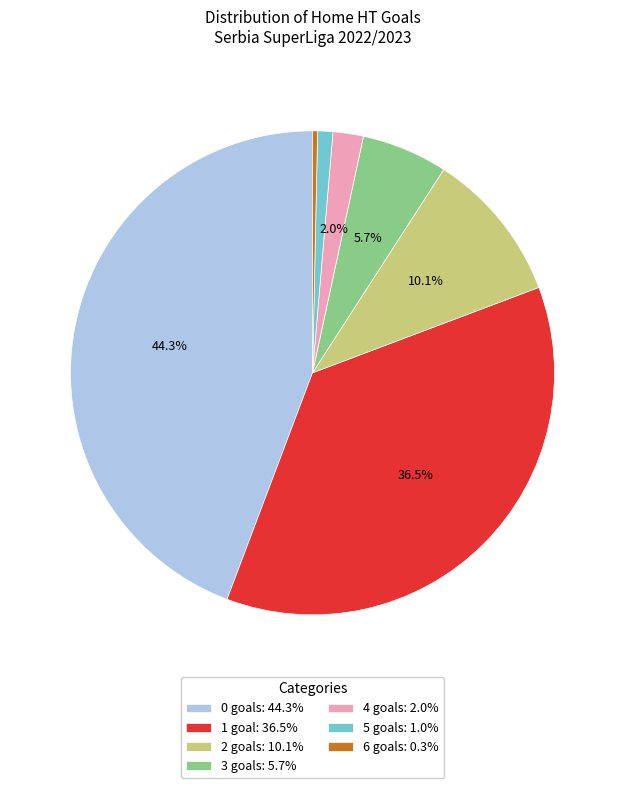

What is the ratio of the value at 4 goals: 2.0% to the value at 5 goals: 1.0%?

2.0